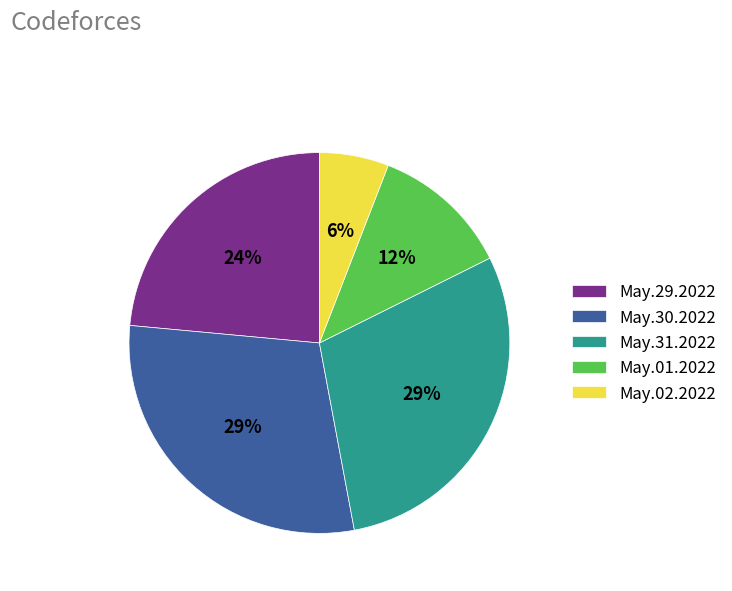

What percentage is the May.01.2022 slice, to the nearest percent?

12%